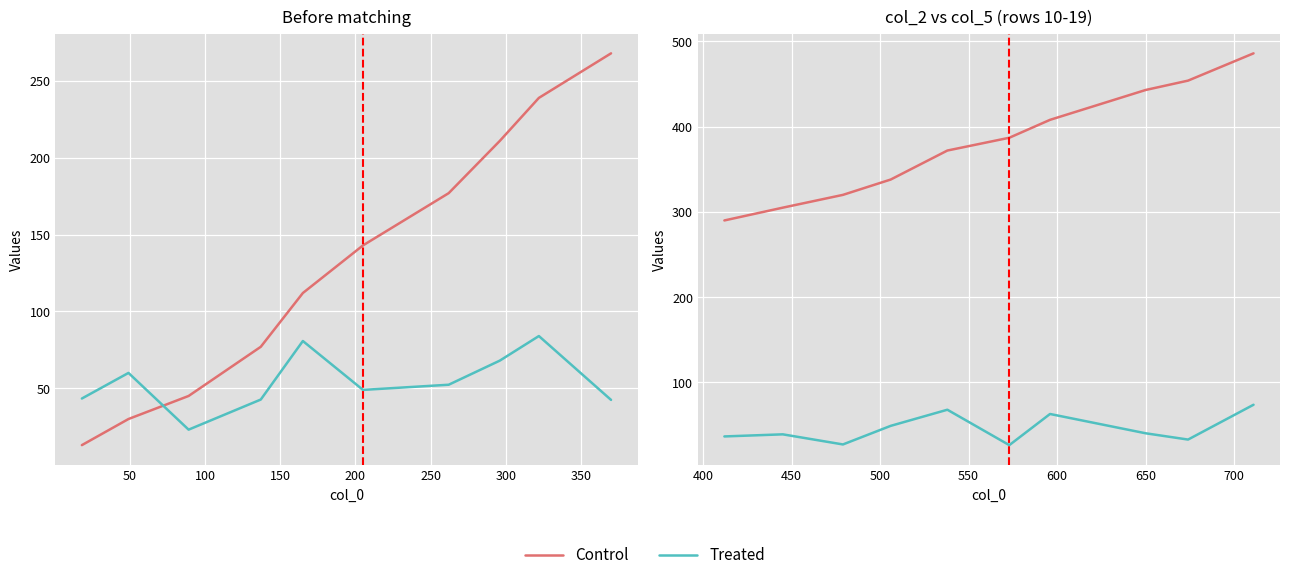

The Control series shows 116.2 at 0. True or false?

False